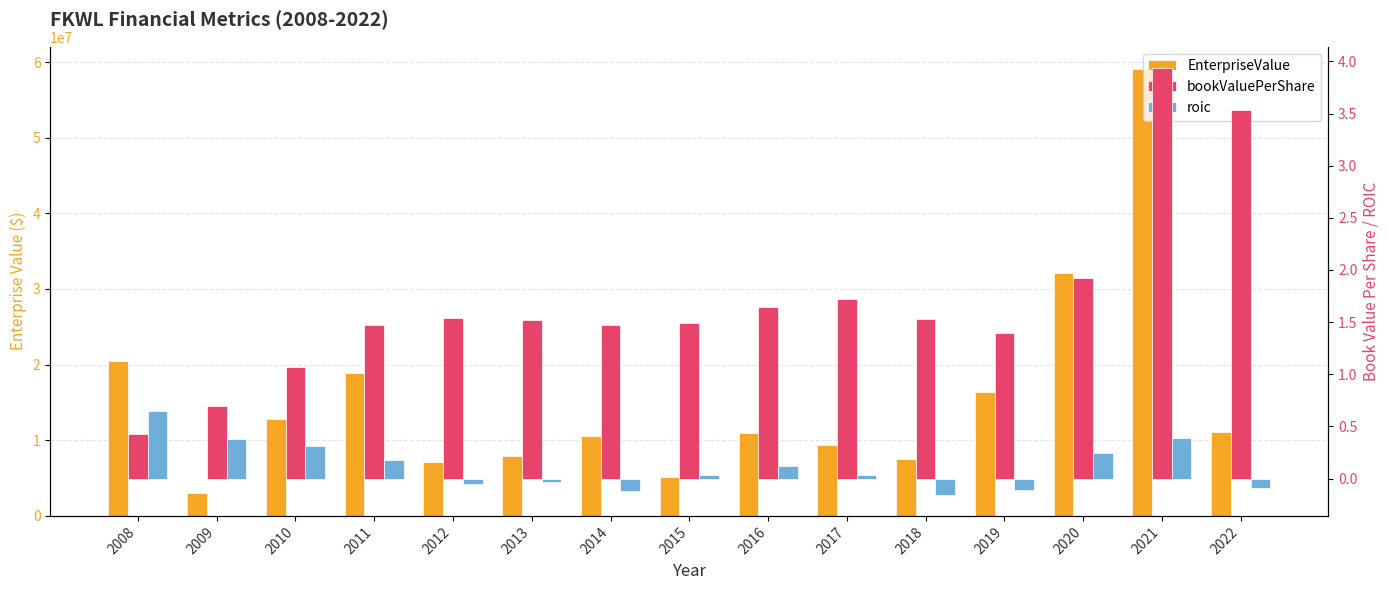

How many values in the bookValuePerShare series exceed 1?

13